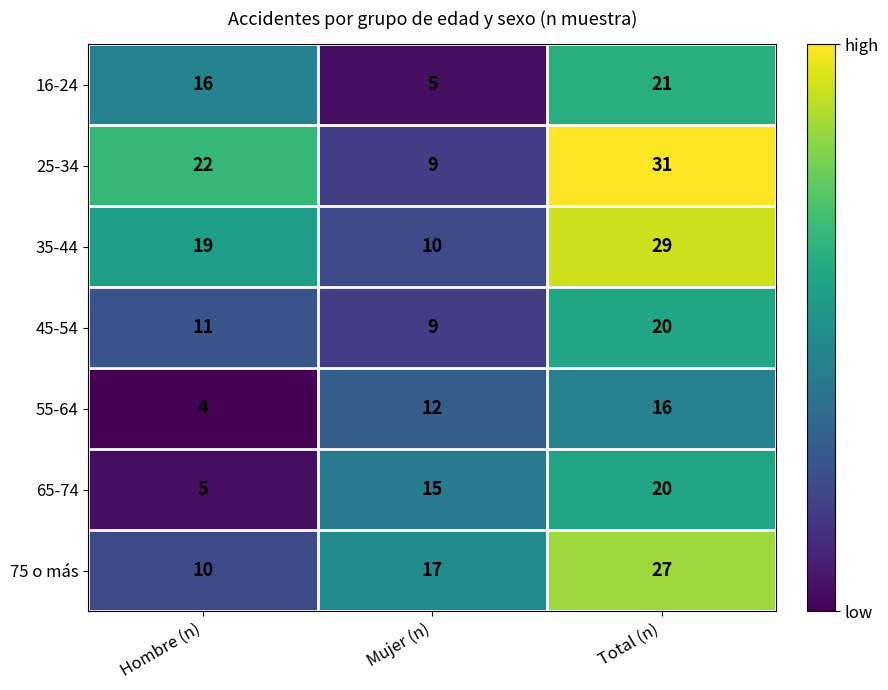

How many values in the 75 o más series are below 17?

1